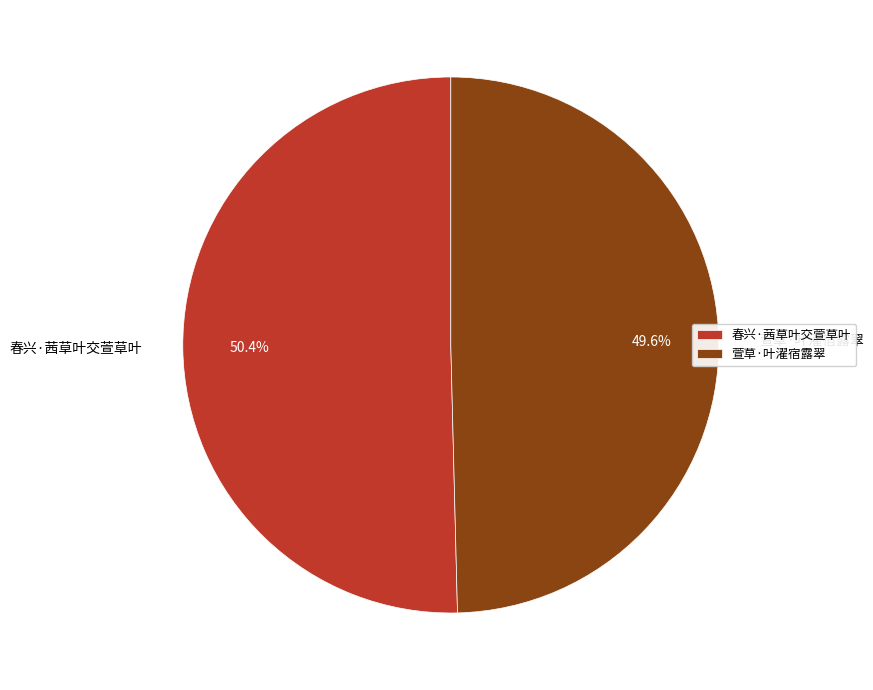

Is it true that 萱草·叶濯宿露翠 is 50% of the pie?

True